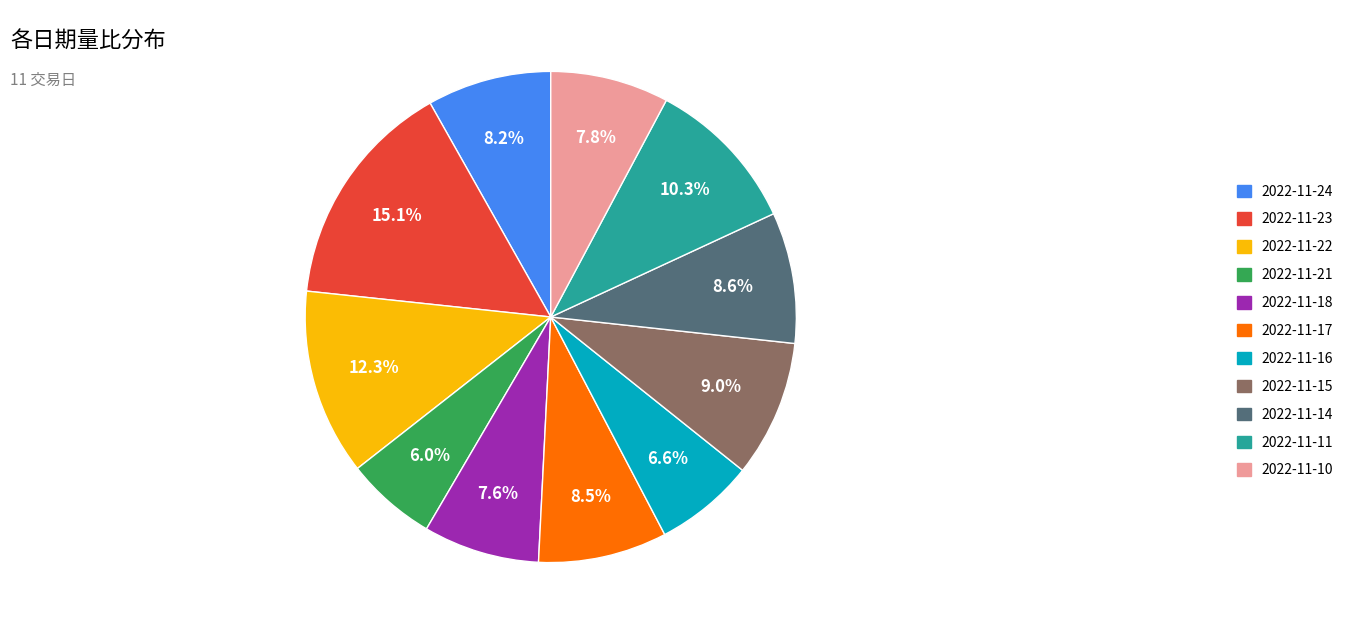

How many slices are in this pie chart?

11